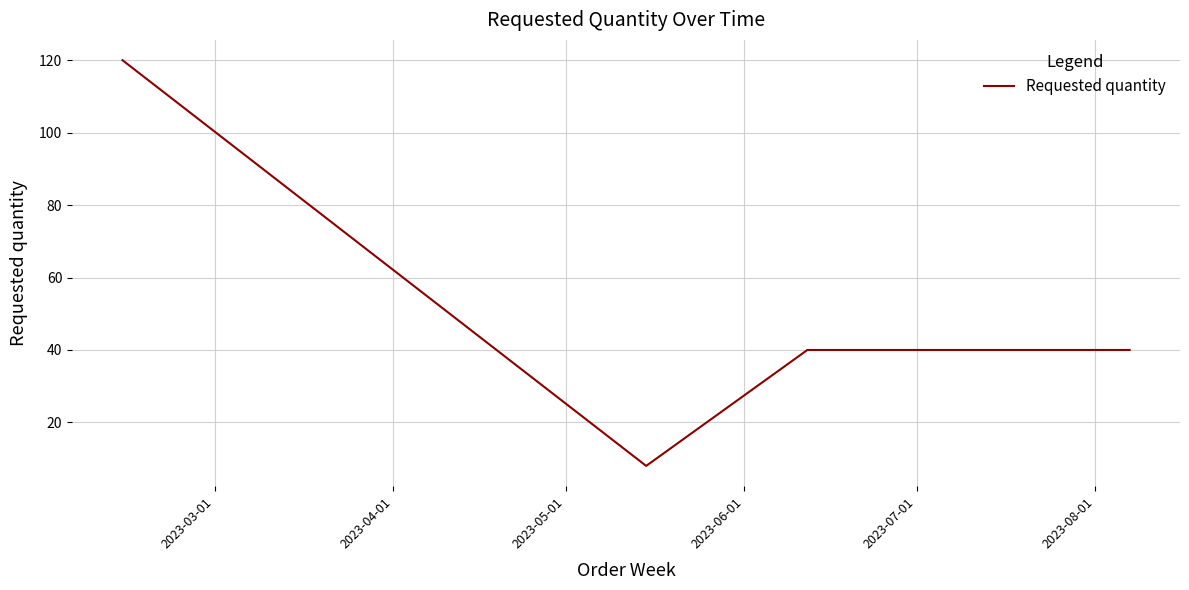

What is the smallest value displayed?

8